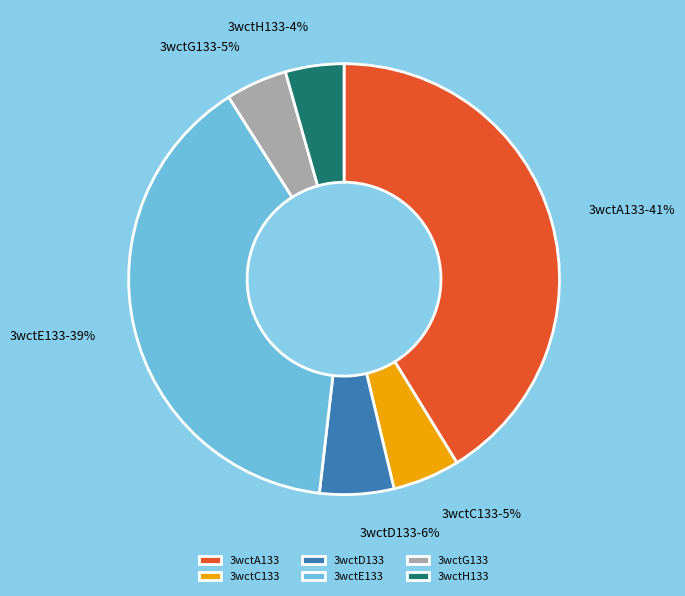

How many slices are in this pie chart?

6